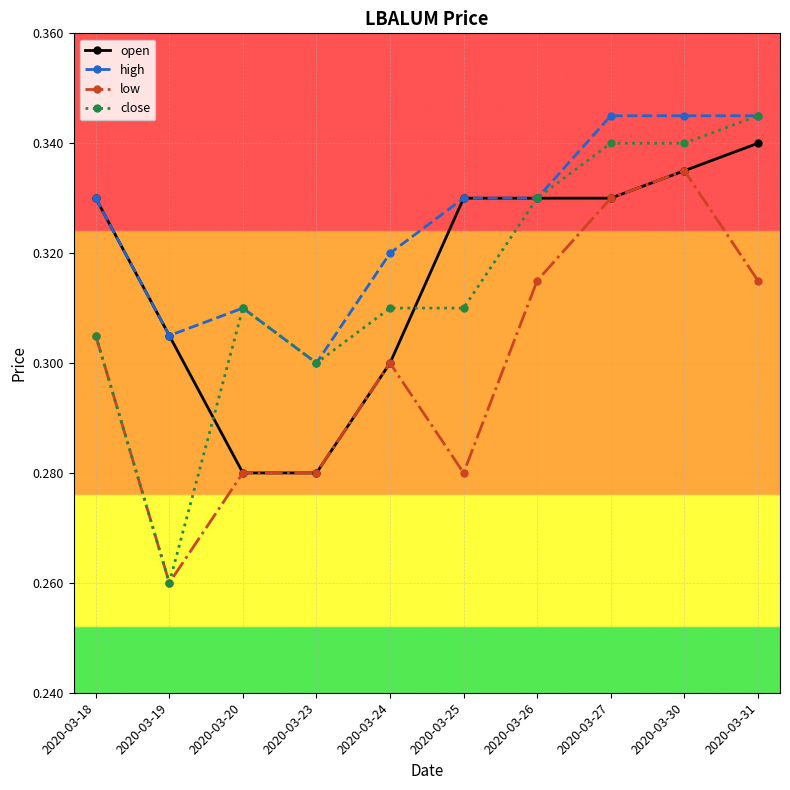

At which category does high reach its first local peak?

2020-03-20